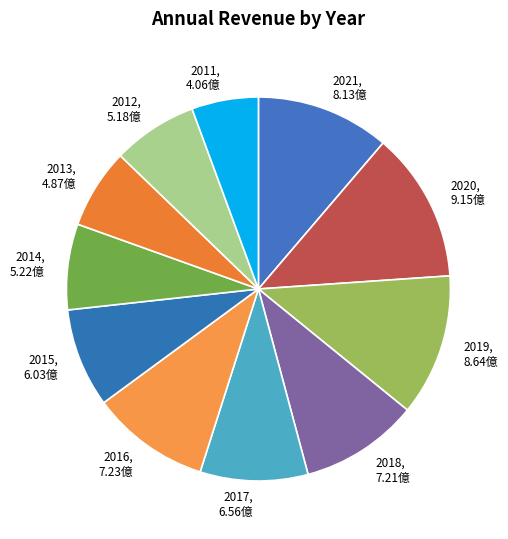

What is the largest slice in the pie chart?

2020